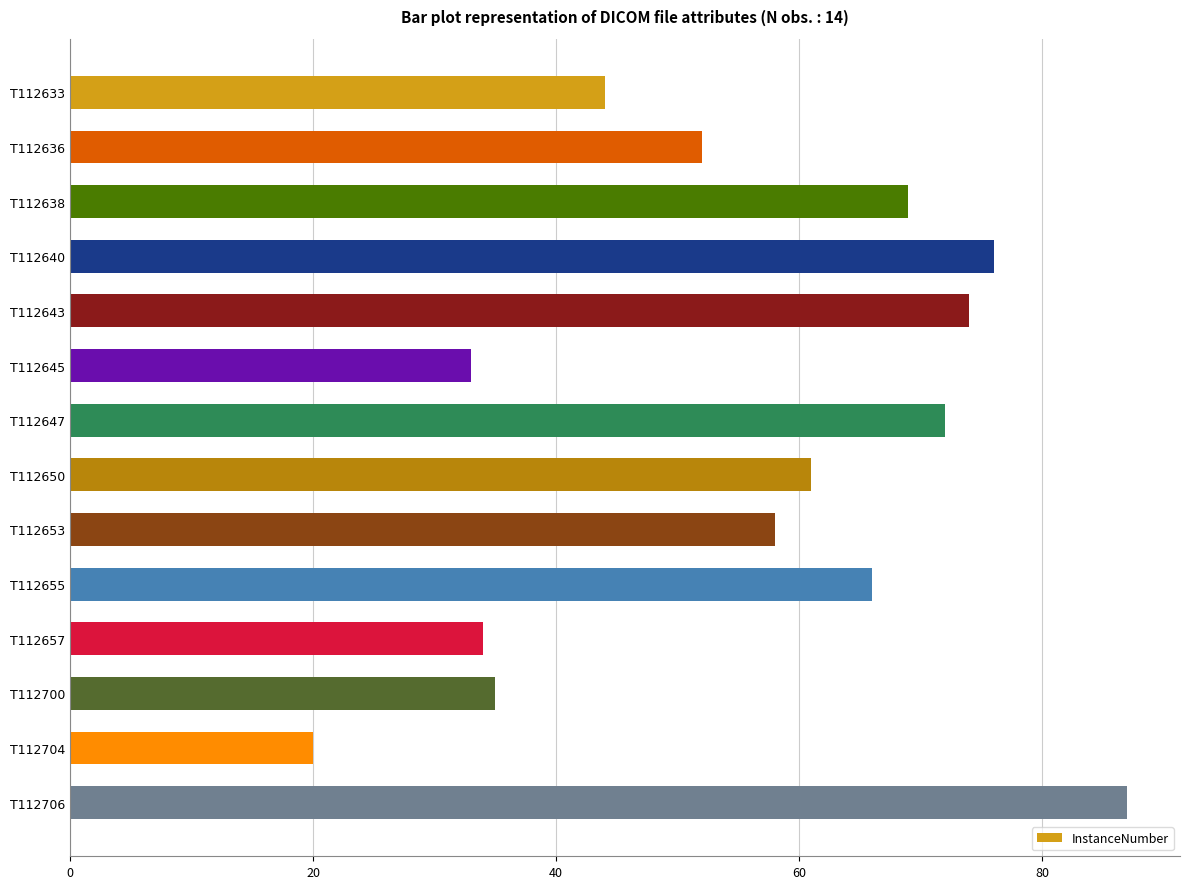

Reading top to bottom, list all the values displayed in this chart.

T112633=44	T112636=52	T112638=69	T112640=76	T112643=74	T112645=33	T112647=72	T112650=61	T112653=58	T112655=66	T112657=34	T112700=35	T112704=20	T112706=87